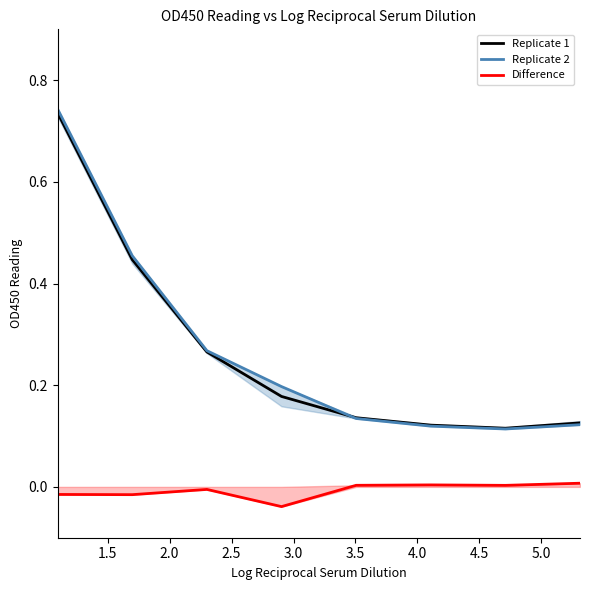

True or false: Difference and Replicate 1 intersect in this chart.

False